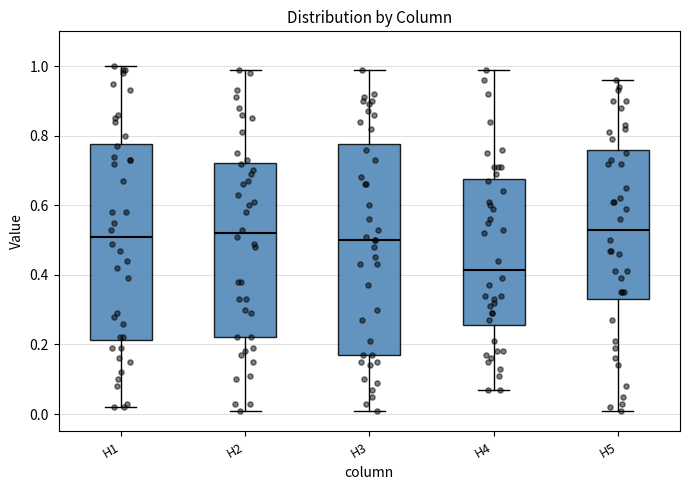

Which box is the tallest, from its lower edge to its upper edge?

H3